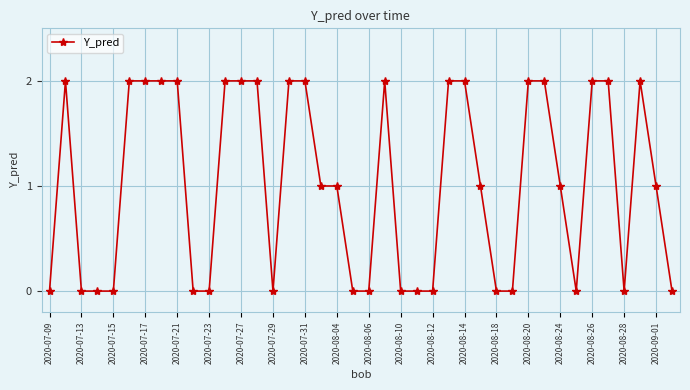

What is the value of the 33rd point from the left?

1